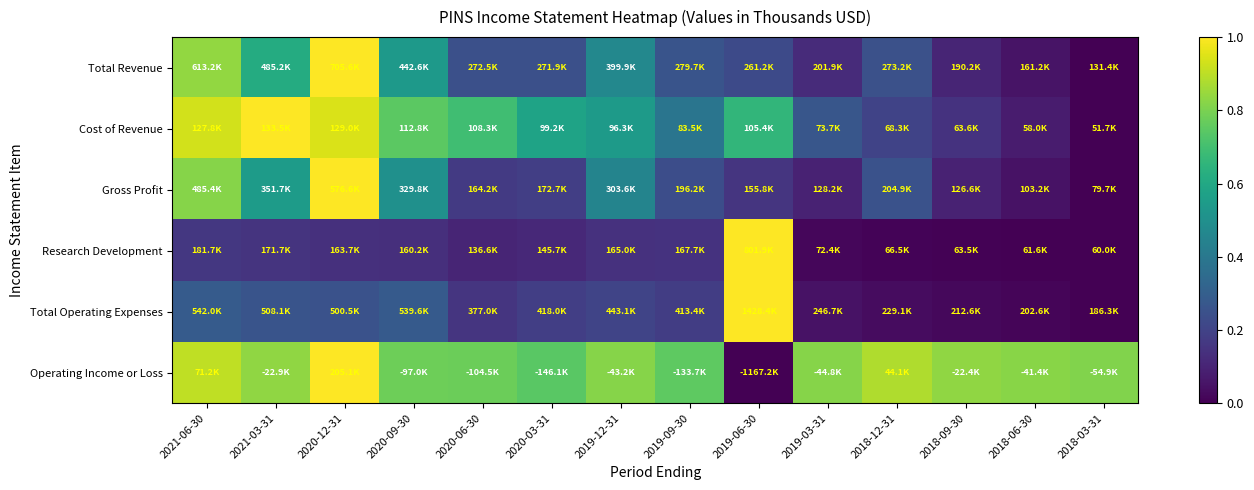

Reading left to right, extract all data points from this chart.

Total Revenue: 2021-06-30=0.8	2021-03-31=0.6	2020-12-31=1.0	2020-09-30=0.5	2020-06-30=0.2	2020-03-31=0.2	2019-12-31=0.5	2019-09-30=0.3	2019-06-30=0.2	2019-03-31=0.1	2018-12-31=0.2	2018-09-30=0.1	2018-06-30=0.1	2018-03-31=0.0
Cost of Revenue: 2021-06-30=0.9	2021-03-31=1.0	2020-12-31=0.9	2020-09-30=0.7	2020-06-30=0.7	2020-03-31=0.6	2019-12-31=0.5	2019-09-30=0.4	2019-06-30=0.7	2019-03-31=0.3	2018-12-31=0.2	2018-09-30=0.1	2018-06-30=0.1	2018-03-31=0.0
Gross Profit: 2021-06-30=0.8	2021-03-31=0.5	2020-12-31=1.0	2020-09-30=0.5	2020-06-30=0.2	2020-03-31=0.2	2019-12-31=0.5	2019-09-30=0.2	2019-06-30=0.2	2019-03-31=0.1	2018-12-31=0.3	2018-09-30=0.1	2018-06-30=0.0	2018-03-31=0.0
Research Development: 2021-06-30=0.2	2021-03-31=0.2	2020-12-31=0.1	2020-09-30=0.1	2020-06-30=0.1	2020-03-31=0.1	2019-12-31=0.1	2019-09-30=0.1	2019-06-30=1.0	2019-03-31=0.0	2018-12-31=0.0	2018-09-30=0.0	2018-06-30=0.0	2018-03-31=0.0
Total Operating Expenses: 2021-06-30=0.3	2021-03-31=0.3	2020-12-31=0.3	2020-09-30=0.3	2020-06-30=0.2	2020-03-31=0.2	2019-12-31=0.2	2019-09-30=0.2	2019-06-30=1.0	2019-03-31=0.0	2018-12-31=0.0	2018-09-30=0.0	2018-06-30=0.0	2018-03-31=0.0
Operating Income or Loss: 2021-06-30=0.9	2021-03-31=0.8	2020-12-31=1.0	2020-09-30=0.8	2020-06-30=0.8	2020-03-31=0.7	2019-12-31=0.8	2019-09-30=0.8	2019-06-30=0.0	2019-03-31=0.8	2018-12-31=0.9	2018-09-30=0.8	2018-06-30=0.8	2018-03-31=0.8